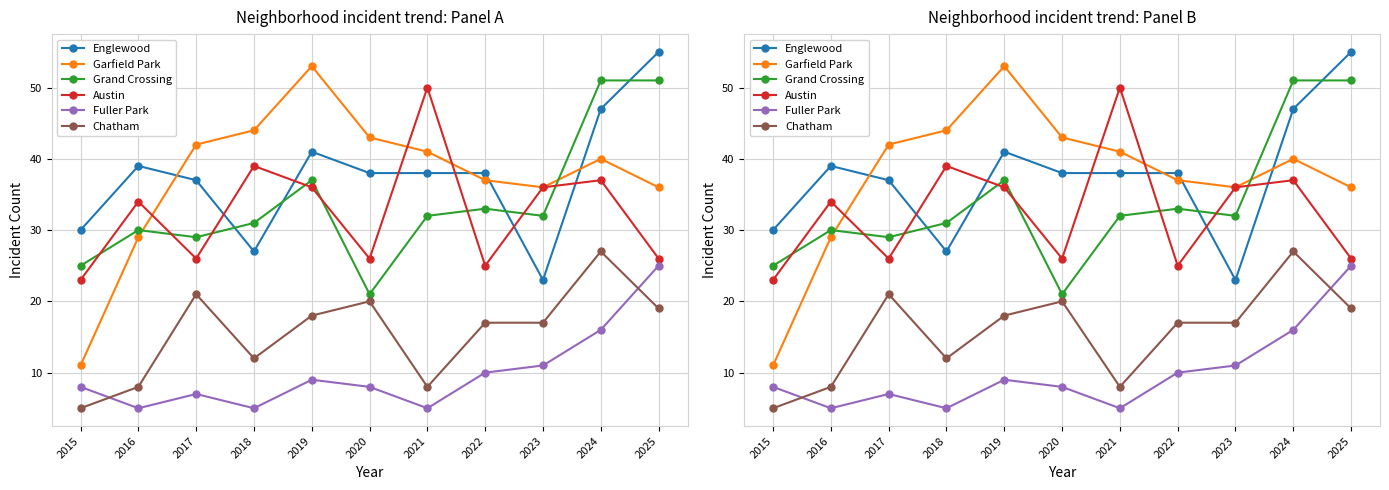

At which category does the chart reach its minimum across all series?

2016